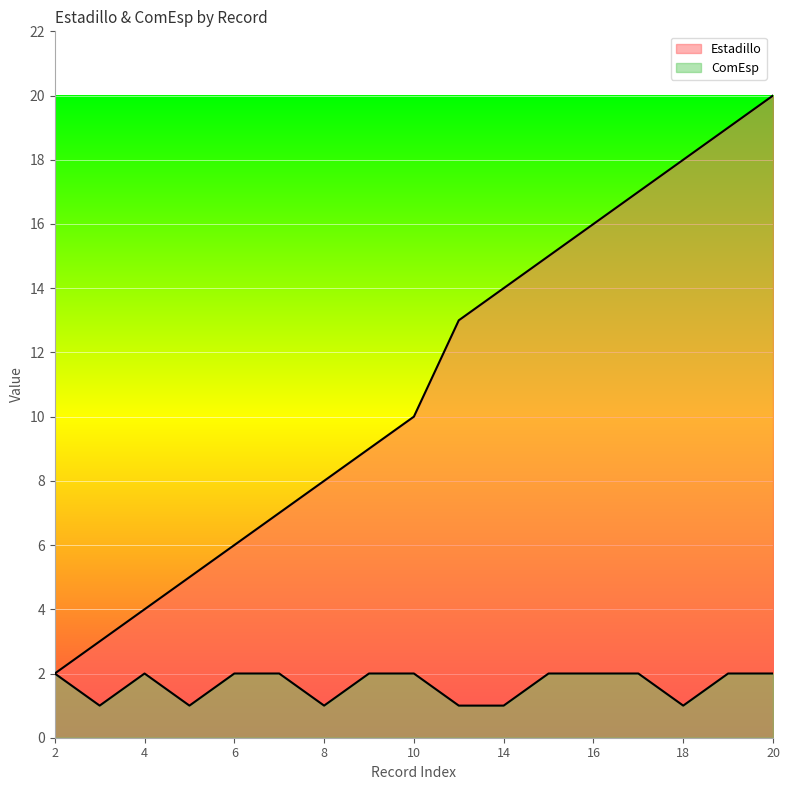

What is the smallest value displayed?

1